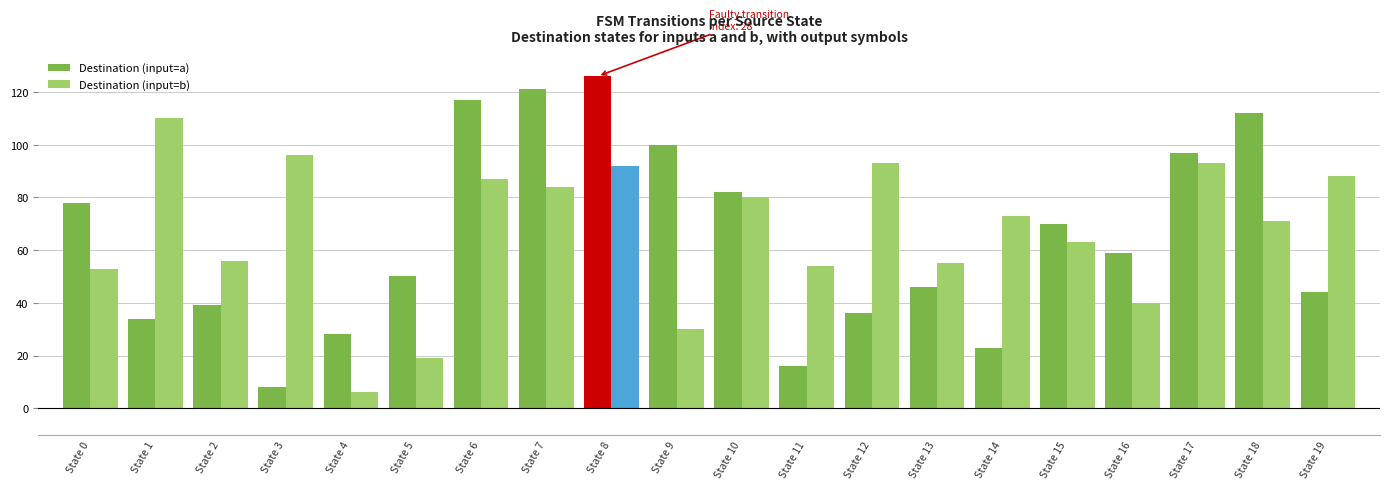

List the series in order of their overall mean, lowest first.

Destination (input=a), Destination (input=b)